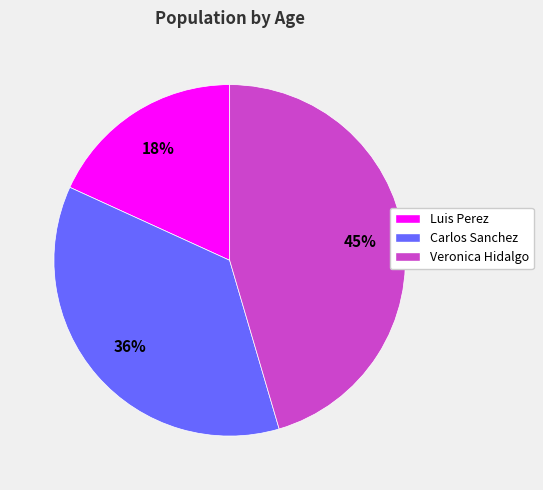

Which category has the biggest portion of the pie?

Veronica Hidalgo